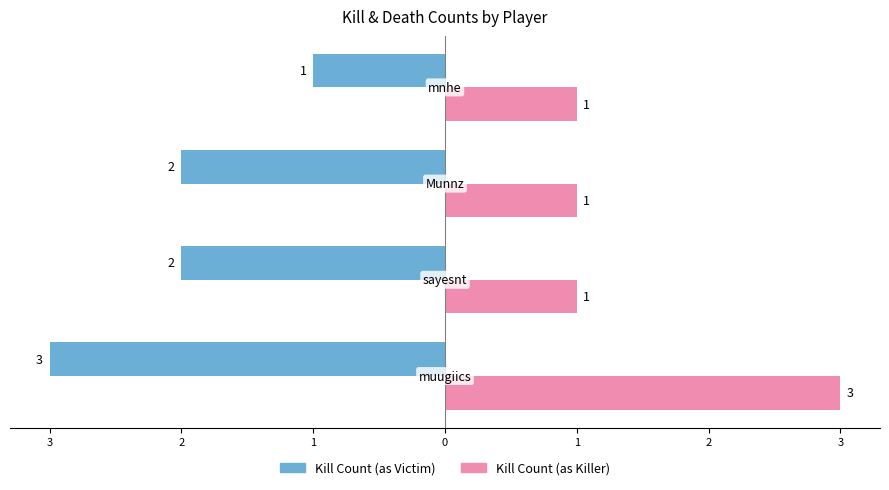

What are all the series names shown in the legend?

Kill Count (as Victim), Kill Count (as Killer)